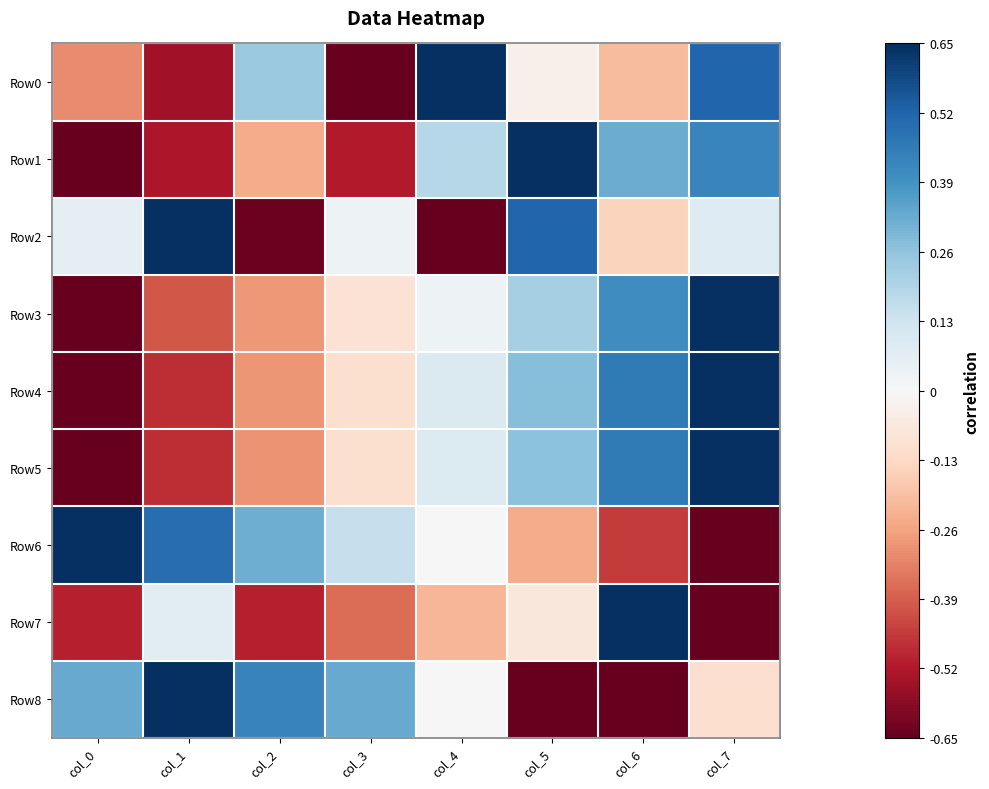

What is the difference between the highest and lowest values at col_0?

2.0